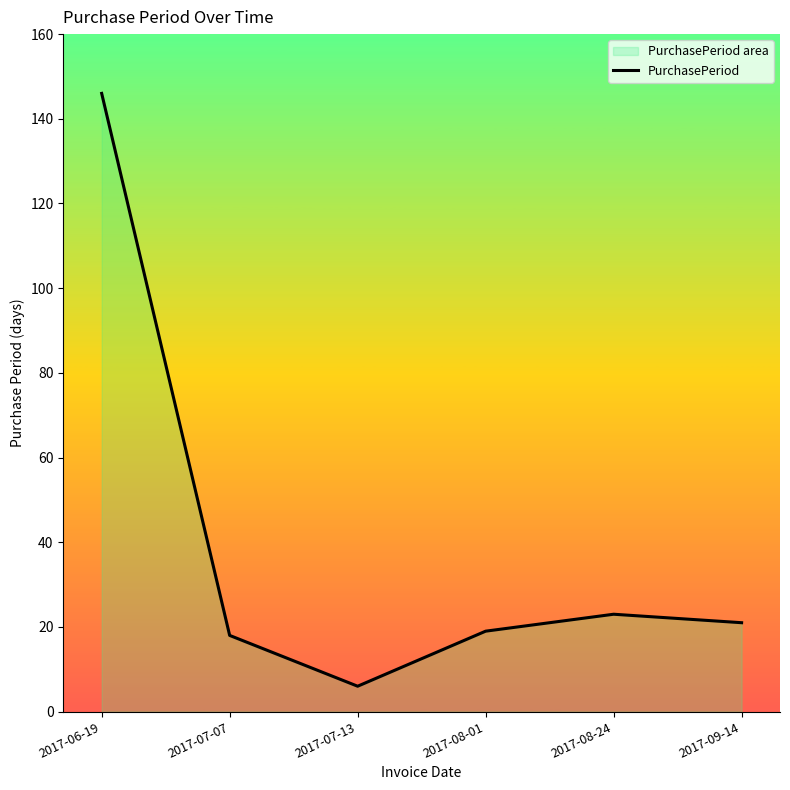

Rank the categories by value from highest to lowest.

2017-06-19, 2017-08-24, 2017-09-14, 2017-08-01, 2017-07-07, 2017-07-13